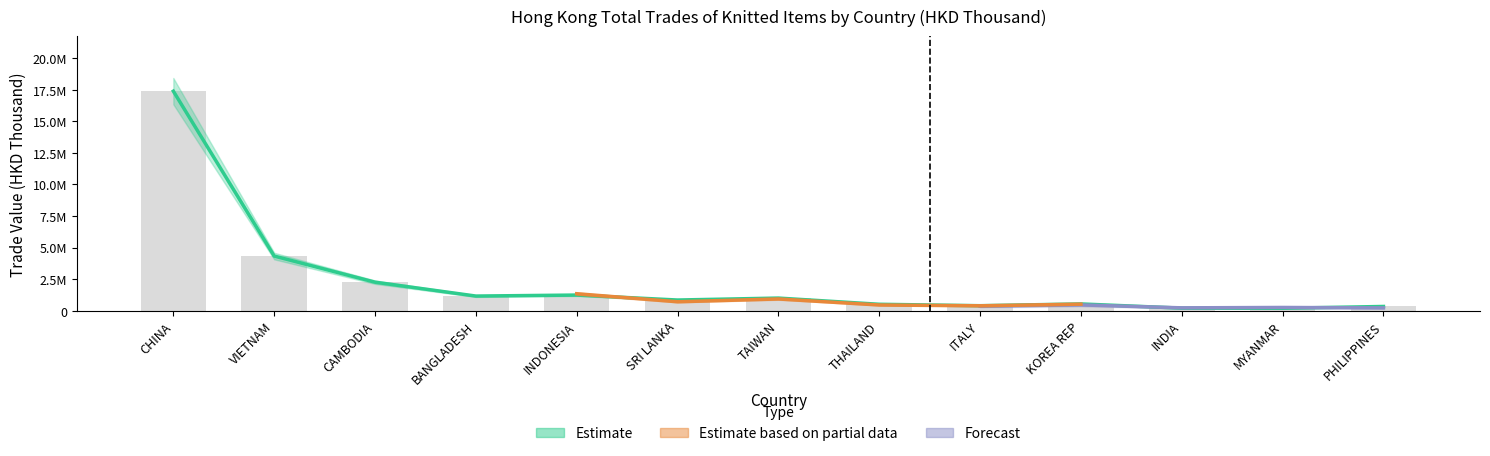

At which label does 201612 (Estimate) reach its peak?

CHINA